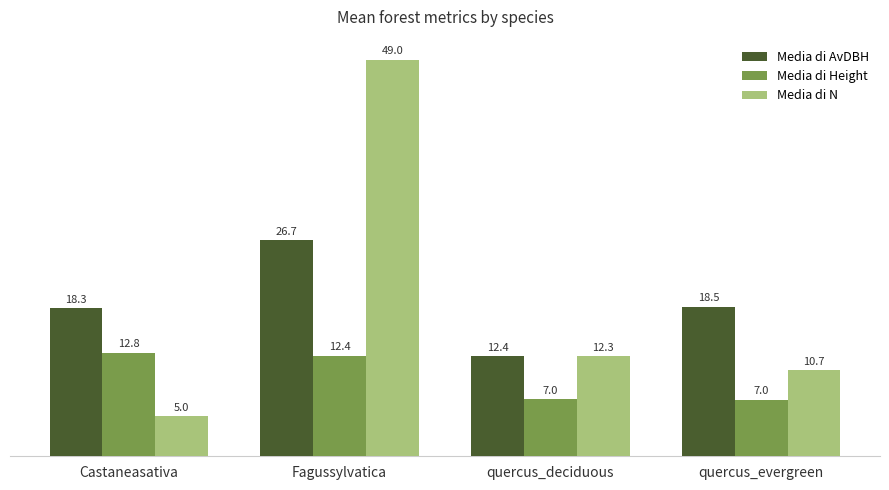

At which label does Media di AvDBH reach its minimum?

quercus_deciduous